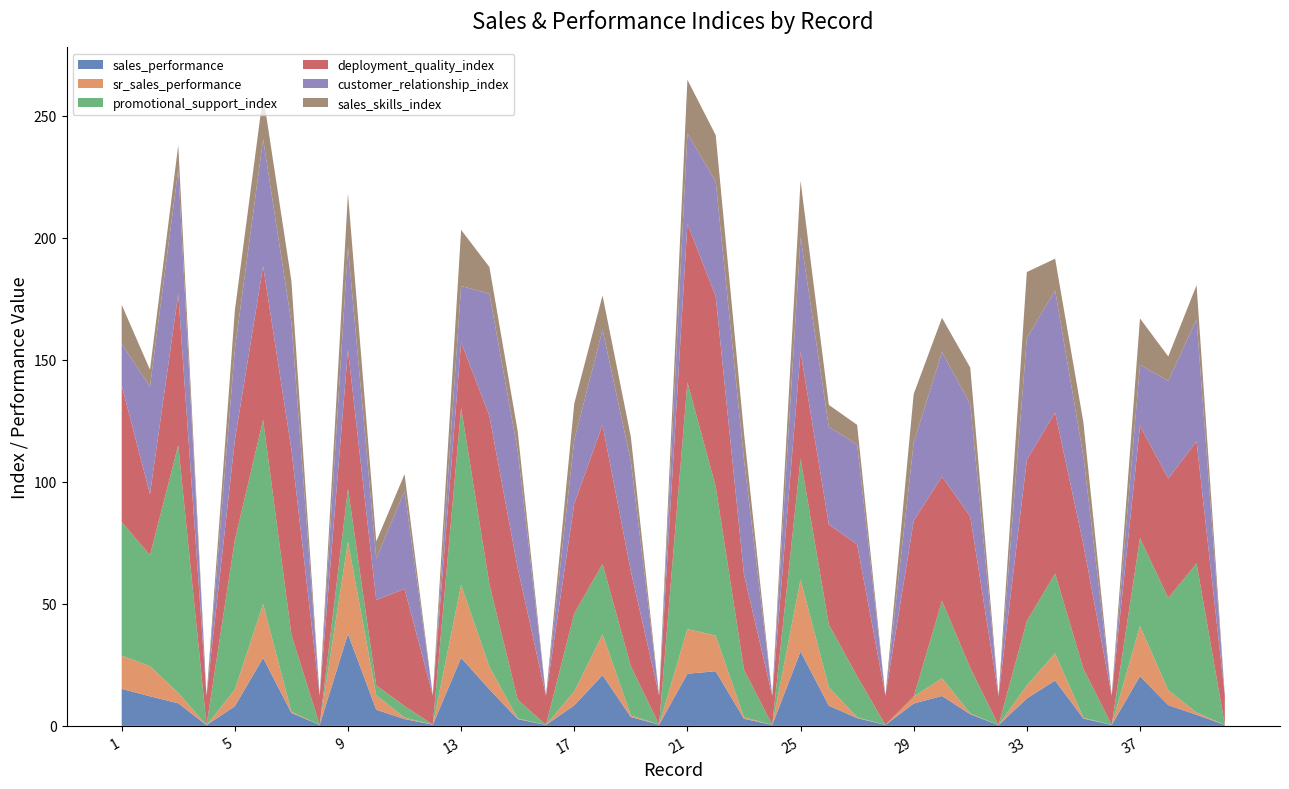

Reading left to right, list all the values displayed in this chart.

sales_performance: 15.2	12.1	9.2	0.3	8.0	27.8	5.3	0.4	37.6	6.6	2.8	0.5	27.9	15.0	2.7	0.4	8.4	20.8	3.6	0.5	21.4	22.4	2.9	0.4	30.4	8.3	3.2	0.4	9.1	12.2	4.8	0.3	11.2	18.6	3.0	0.4	20.4	8.5	4.5	0.4
sr_sales_performance: 13.6	12.4	4.3	0.0	6.8	22.1	0.5	0.0	37.8	5.9	0.6	0.0	29.9	9.2	0.3	0.0	5.7	16.8	0.7	0.0	18.3	14.6	0.6	0.0	29.5	7.6	0.3	0.0	2.8	7.3	0.3	0.0	5.4	11.2	0.3	0.0	20.6	6.1	0.9	0.0
promotional_support_index: 54.7	45.5	101.4	0.0	61.2	75.4	31.5	0.0	21.6	4.0	4.7	0.0	72.4	33.8	7.7	0.0	32.0	28.8	20.1	0.0	101.1	61.1	19.5	0.0	49.4	25.7	16.8	0.0	0.0	31.7	18.7	0.0	26.3	32.7	20.0	0.0	36.0	37.7	61.1	0.0
deployment_quality_index: 56.0	25.0	62.0	12.0	41.0	63.0	76.0	12.0	57.0	35.0	48.0	12.0	27.0	69.0	54.0	12.0	45.0	57.0	39.0	12.0	65.0	78.0	39.0	12.0	44.0	41.0	54.0	12.0	72.0	51.0	62.0	12.0	66.0	66.0	51.0	12.0	46.0	49.0	50.0	12.0
customer_relationship_index: 17.0	44.0	51.0	0.0	37.0	52.0	52.0	0.0	42.0	17.0	40.0	0.0	23.0	50.0	48.0	0.0	26.0	39.0	45.0	0.0	37.0	47.0	47.0	0.0	47.0	40.0	41.0	0.0	32.0	51.0	46.0	0.0	50.0	50.0	36.0	0.0	25.0	40.0	50.0	0.0
sales_skills_index: 16.0	7.0	10.0	0.0	16.0	18.0	17.0	0.0	22.0	7.0	7.0	0.0	23.0	11.0	8.0	0.0	15.0	14.0	10.0	0.0	22.0	19.0	11.0	0.0	23.0	9.0	8.0	0.0	20.0	14.0	15.0	0.0	27.0	13.0	14.0	0.0	19.0	10.0	14.0	0.0